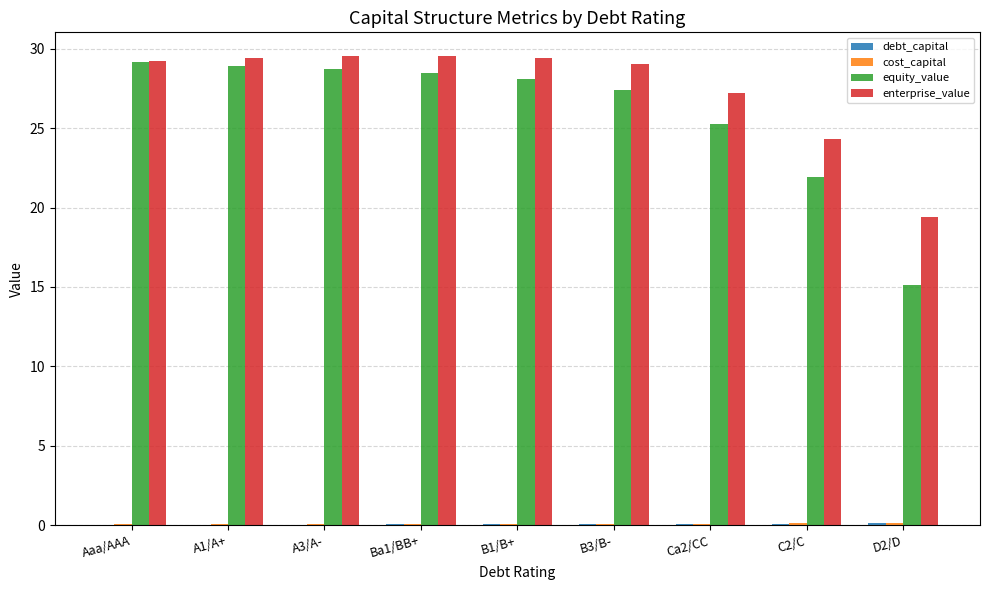

Is the value of equity_value at Aaa/AAA greater than the value of enterprise_value at C2/C?

Yes